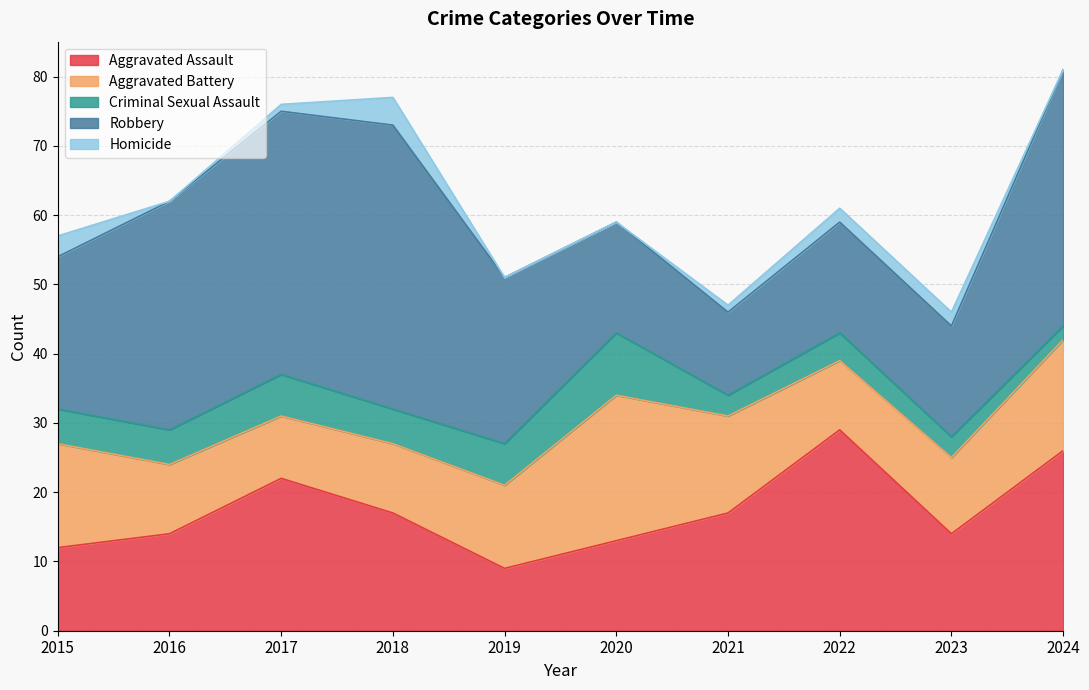

Which series has the widest spread of values?

Robbery